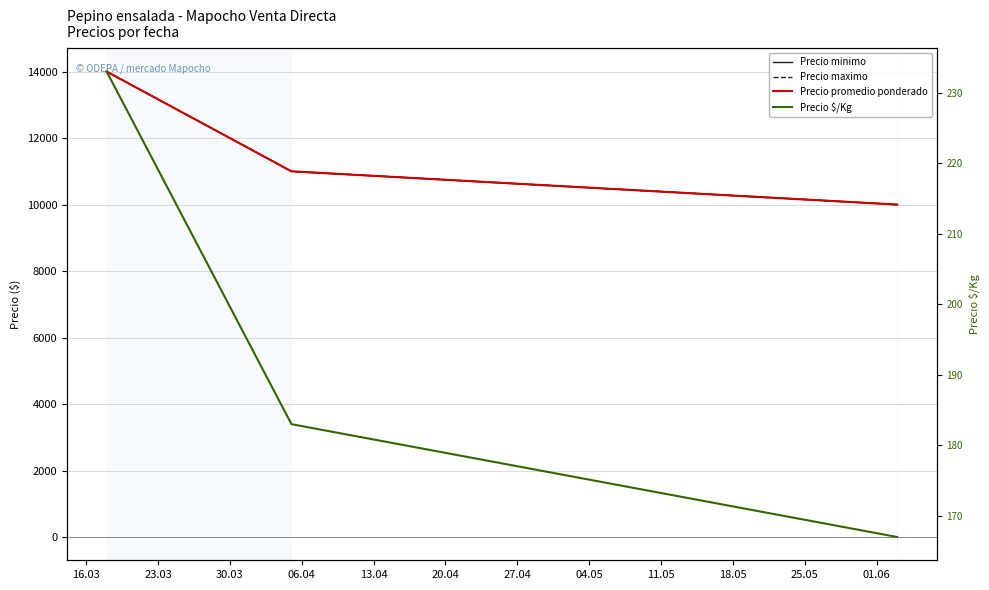

At 23.03, list the series in order from smallest to largest.

Precio $/Kg, Precio minimo, Precio maximo, Precio promedio ponderado